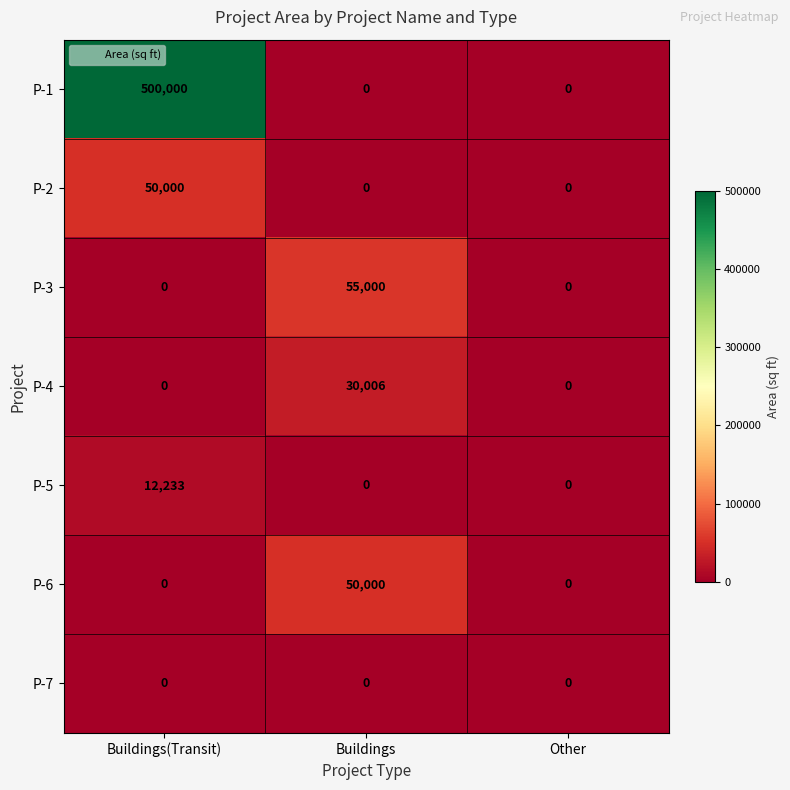

How many distinct data groups are displayed?

7